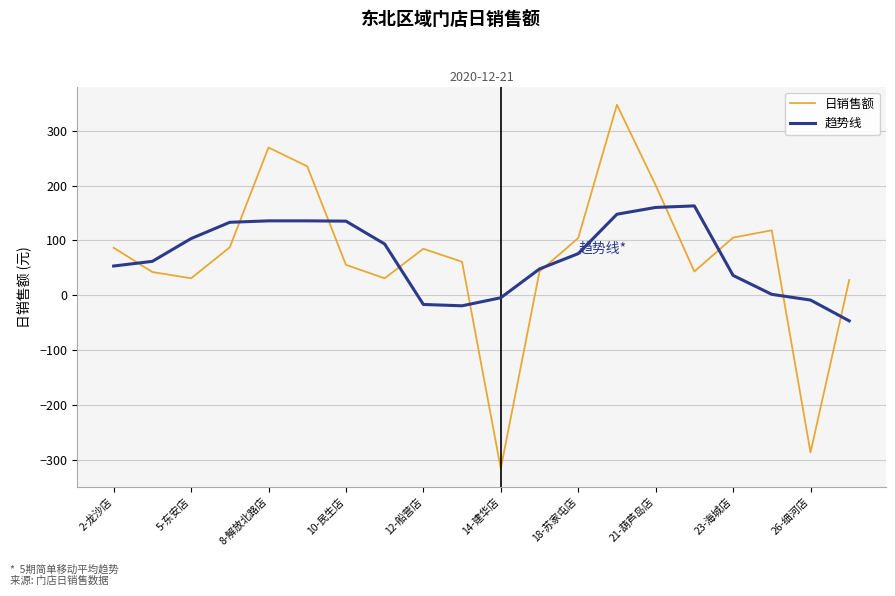

Which series has the widest spread of values?

日销售额